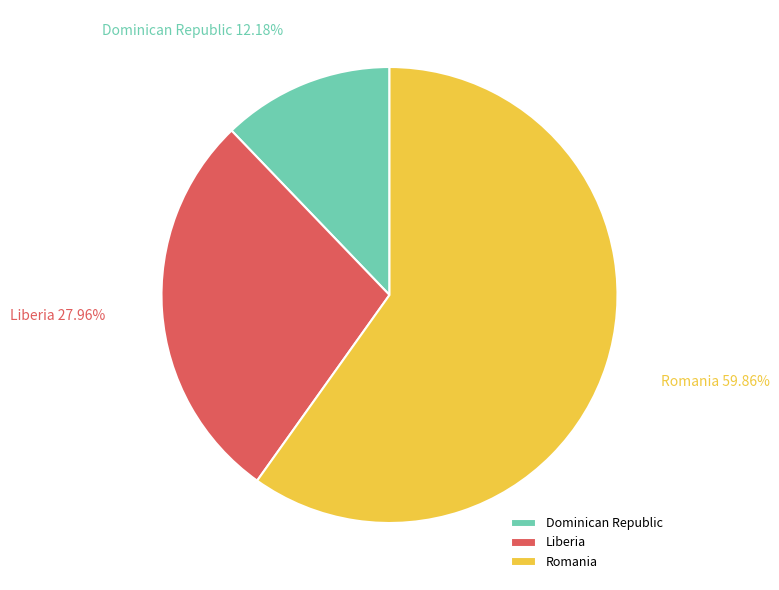

What portion of the pie excludes Romania?

40.1%